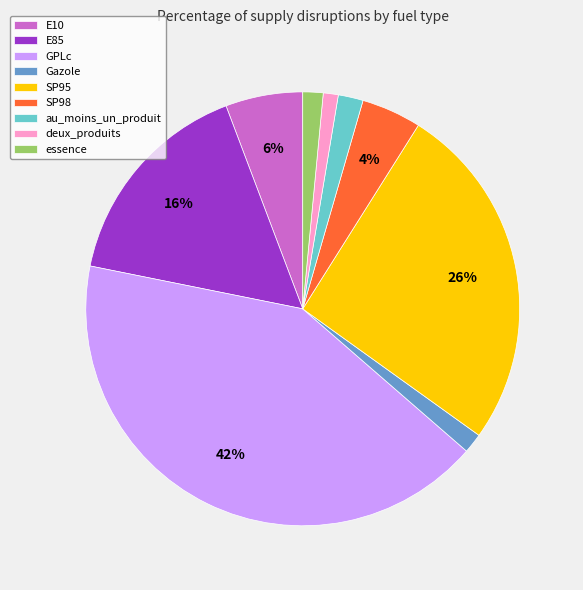

Is it true that au_moins_un_produit is 2% of the pie?

True